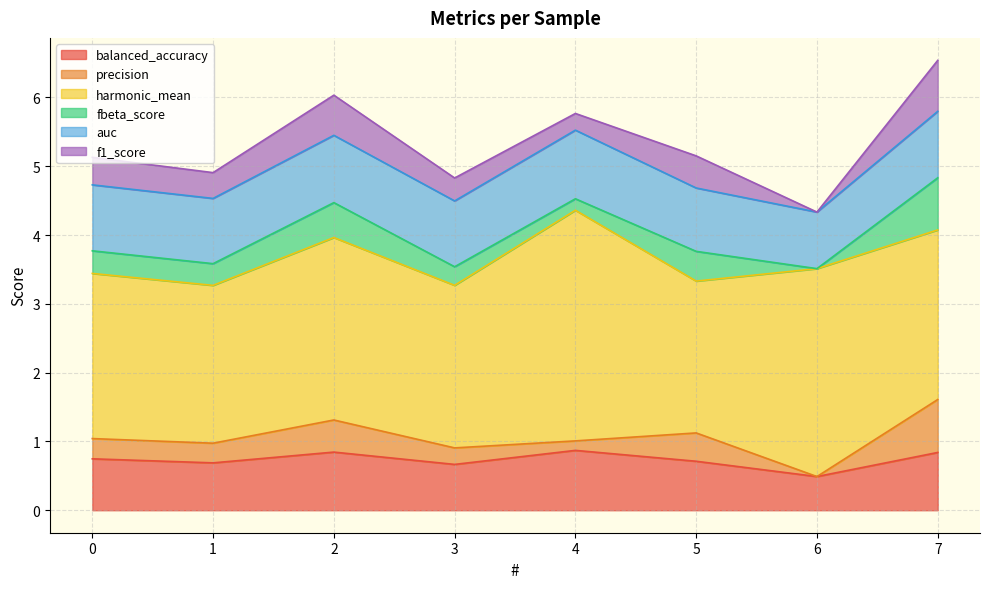

What is the difference between the maximum and second lowest values in the auc series?

0.1